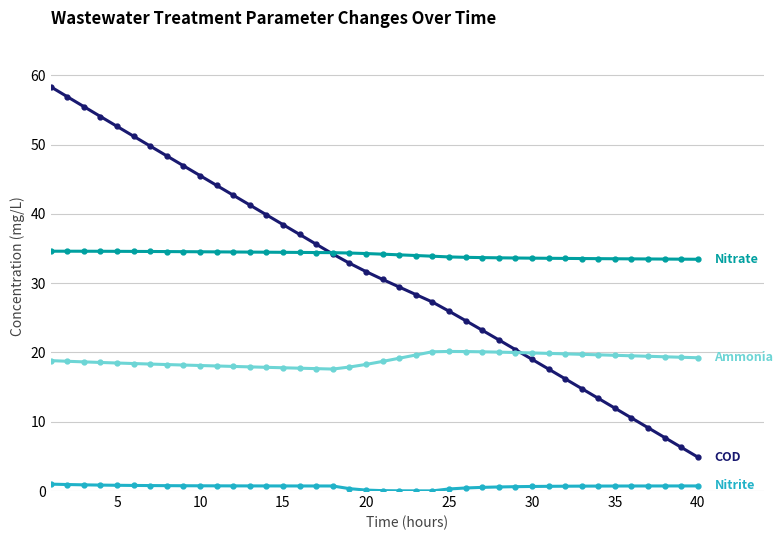

What is the greatest value displayed?

58.3